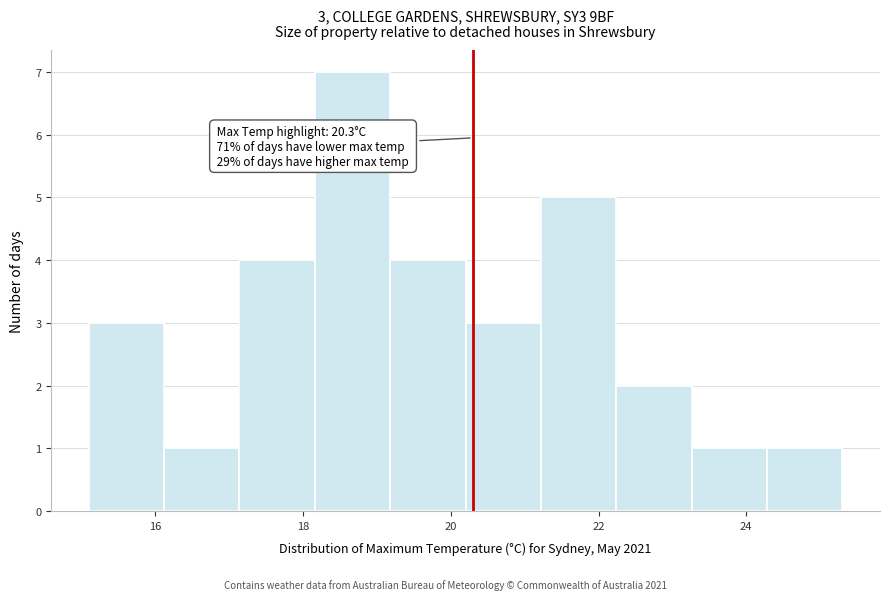

Which range on the x-axis has the tallest bar?

18.16 to 19.18